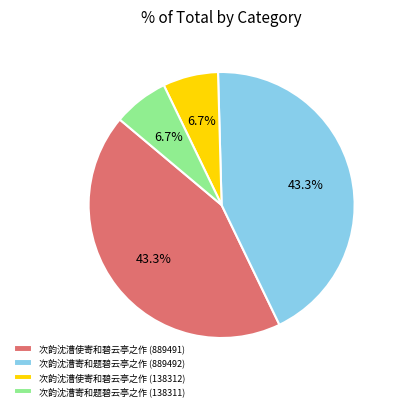

What is the ratio of the value at 次韵沈漕使寄和碧云亭之作 (138312) to the value at 次韵沈漕寄和题碧云亭之作 (138311)?

1.0